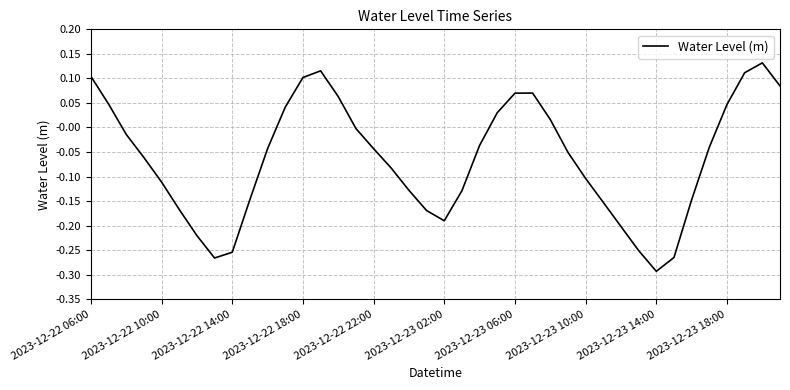

What is the difference between the maximum and minimum values?

0.4